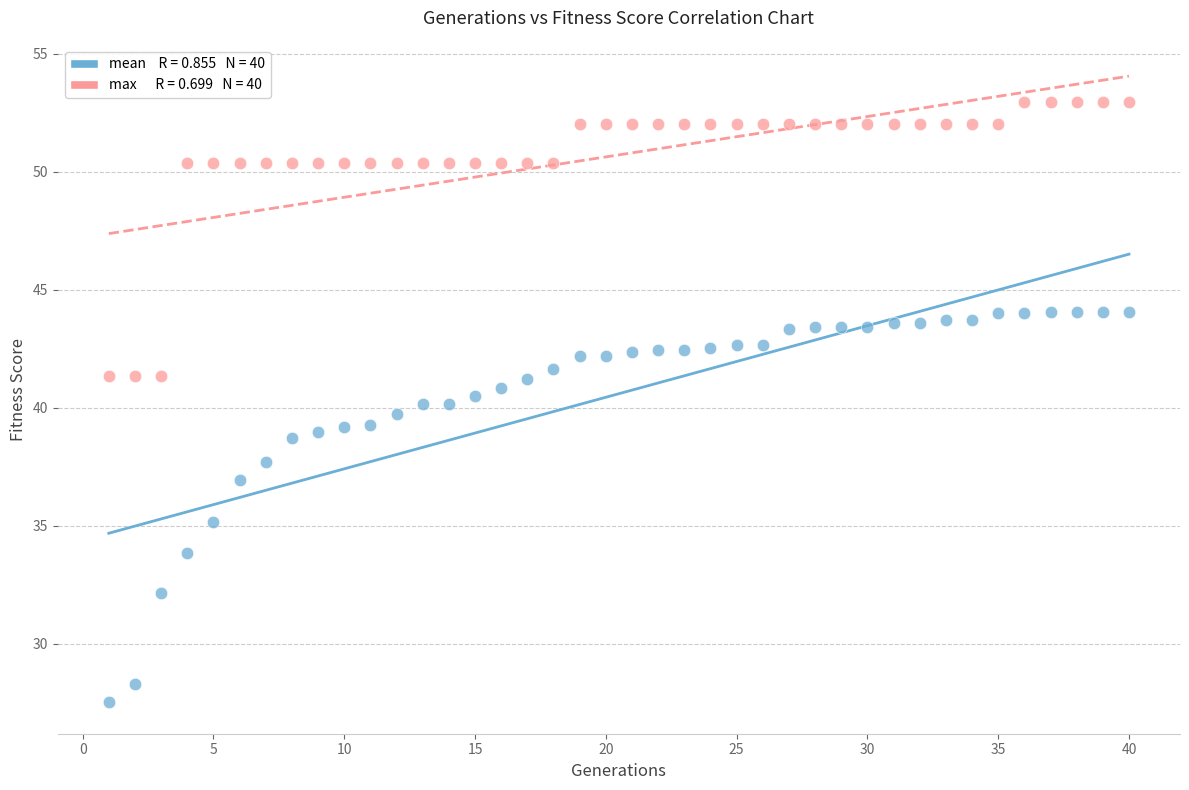

Across all data points, what is the range of X values (max minus min)?

39.0